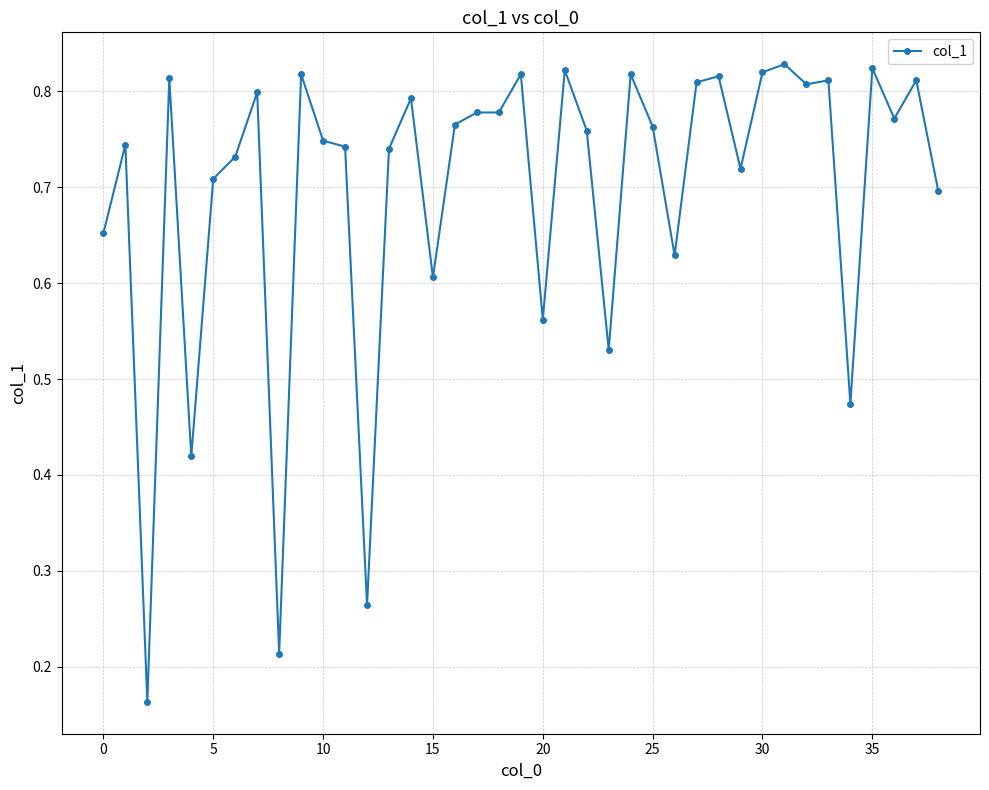

What is the sum of all values?

27.2